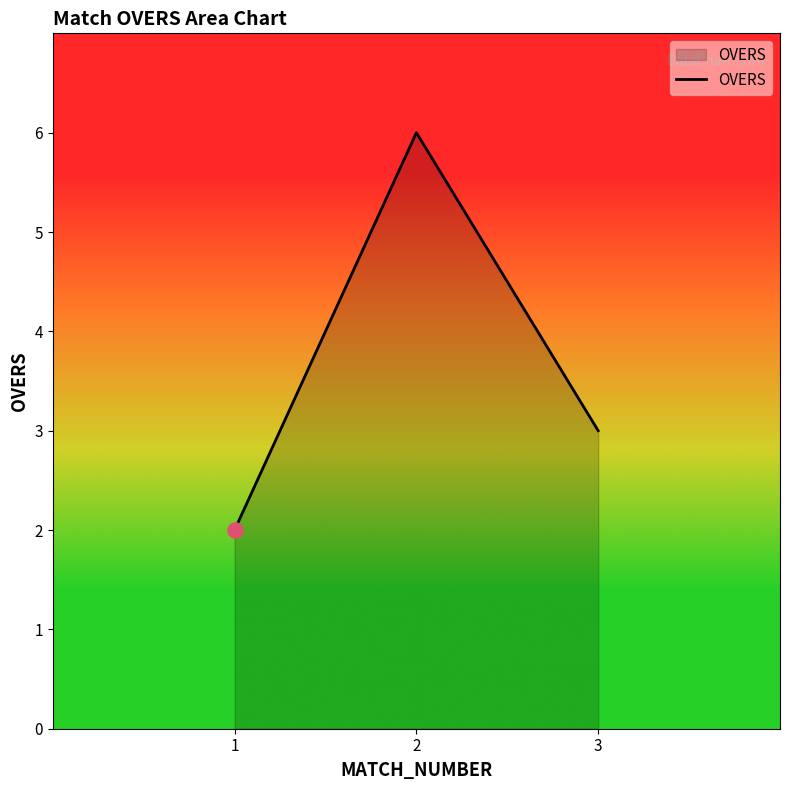

What is the change in value from 1 to 3?

+1